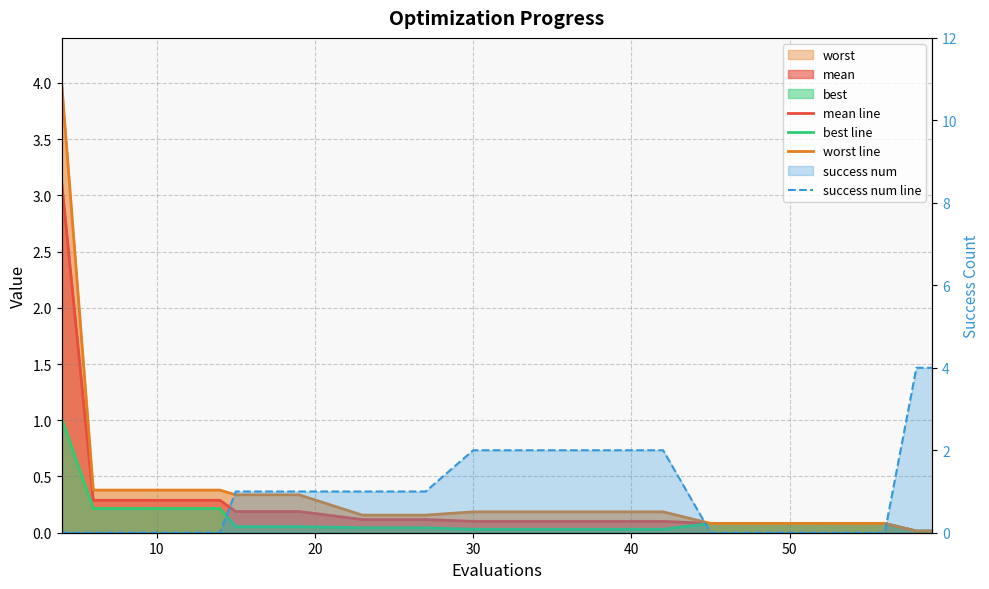

Reading left to right, transcribe all the data shown in this chart.

mean line: 3.1	0.3	0.3	0.3	0.2	0.2	0.1	0.1	0.1	0.1	0.1	0.1	0.1	0.1	0.1	0.1	0.1	0.1	0.0	0.0
best line: 1.0	0.2	0.2	0.2	0.1	0.1	0.0	0.0	0.0	0.0	0.0	0.0	0.1	0.1	0.1	0.1	0.1	0.1	0.0	0.0
worst line: 4.0	0.4	0.4	0.4	0.3	0.3	0.2	0.2	0.2	0.2	0.2	0.2	0.1	0.1	0.1	0.1	0.1	0.1	0.0	0.0
success num line: 0.0	0.0	0.0	0.0	1.0	1.0	1.0	1.0	2.0	2.0	2.0	2.0	0.0	0.0	0.0	0.0	0.0	0.0	4.0	4.0